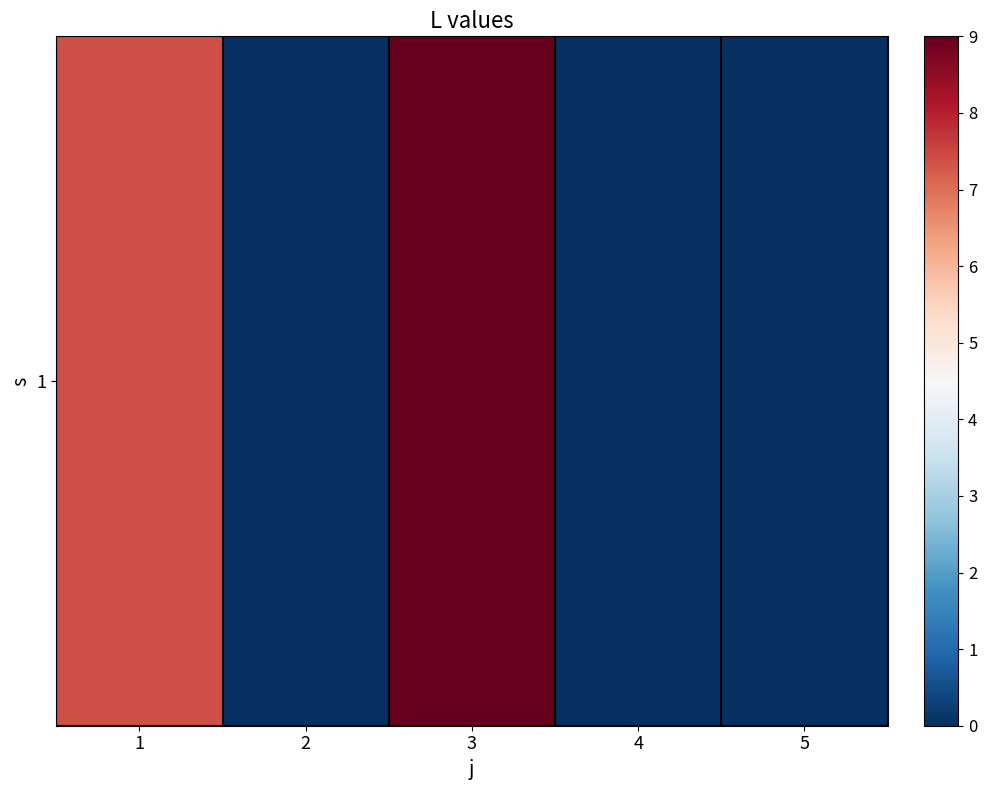

Is it true that the value at 5 is 5.5?

False